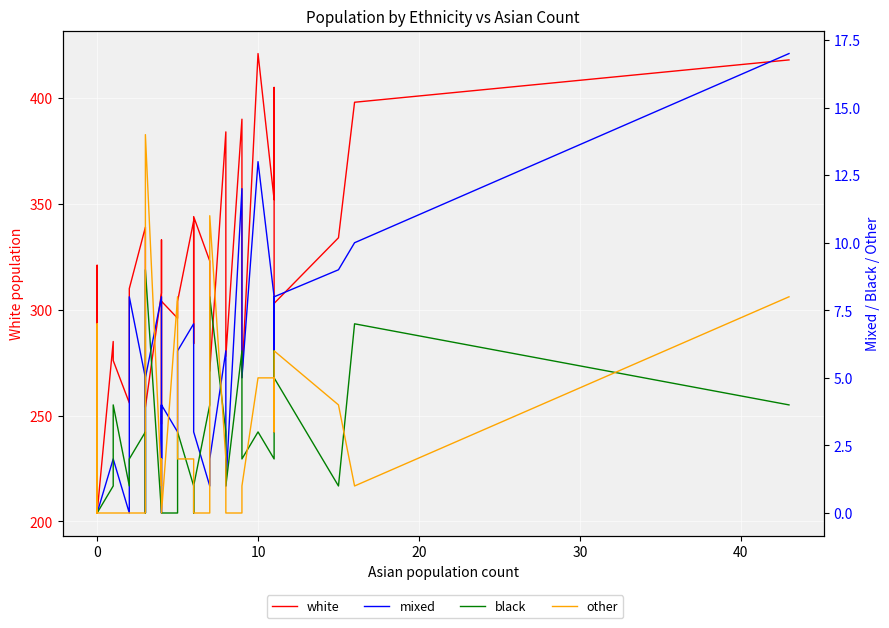

The other series shows 10 at 36. True or false?

False